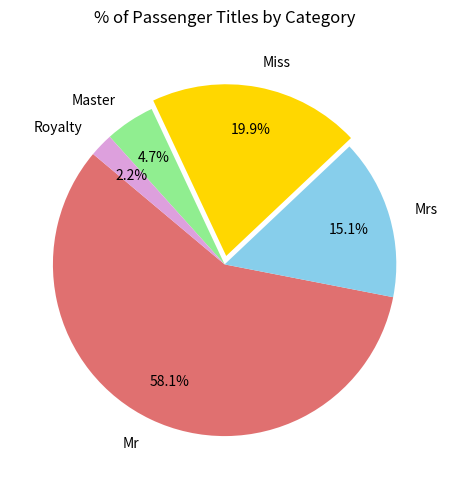

What percentage is the Mrs slice, to the nearest percent?

15%